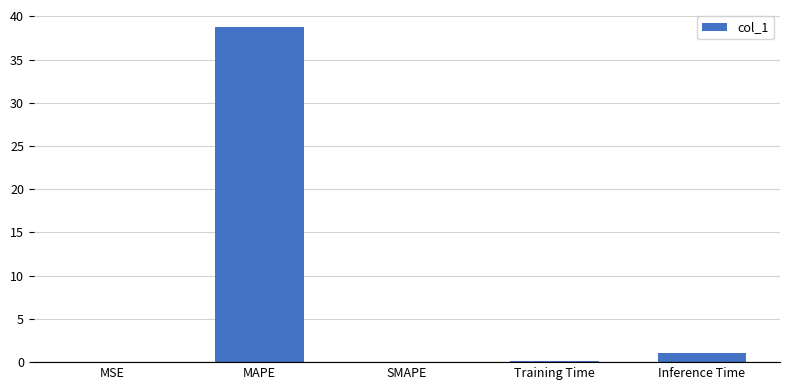

Is it true that the value at Training Time is 0.1?

True